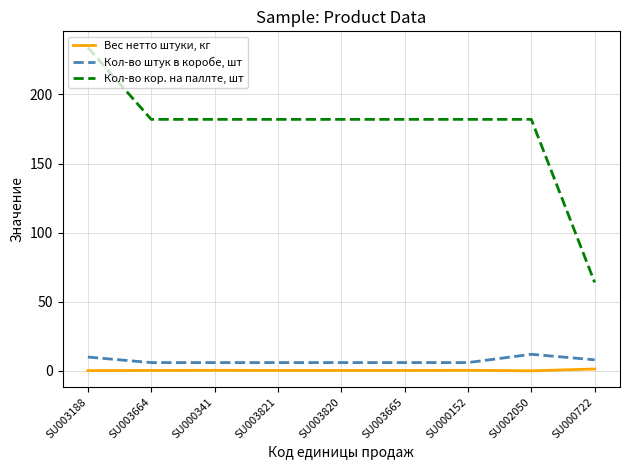

What value does the Кол-во кор. на паллте, шт series have at SU000722?

64.0